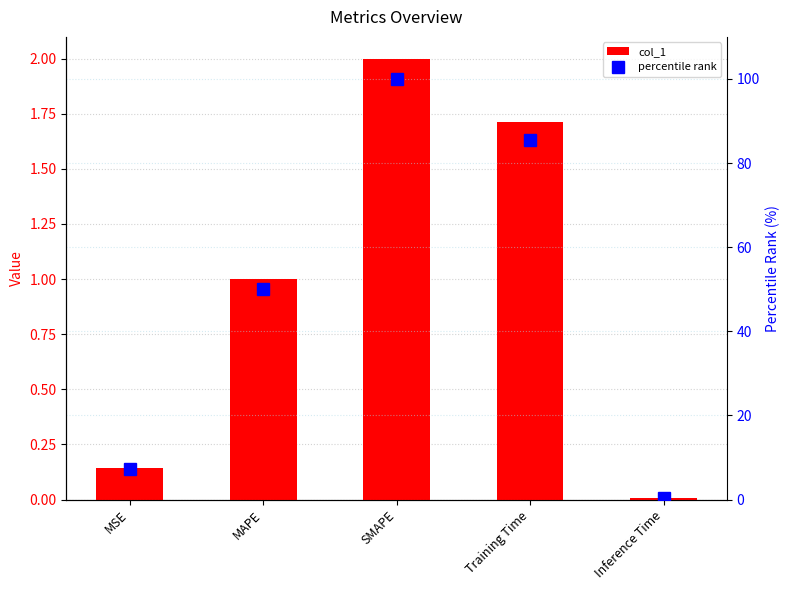

What is the difference between the highest and lowest values at MSE?

7.1